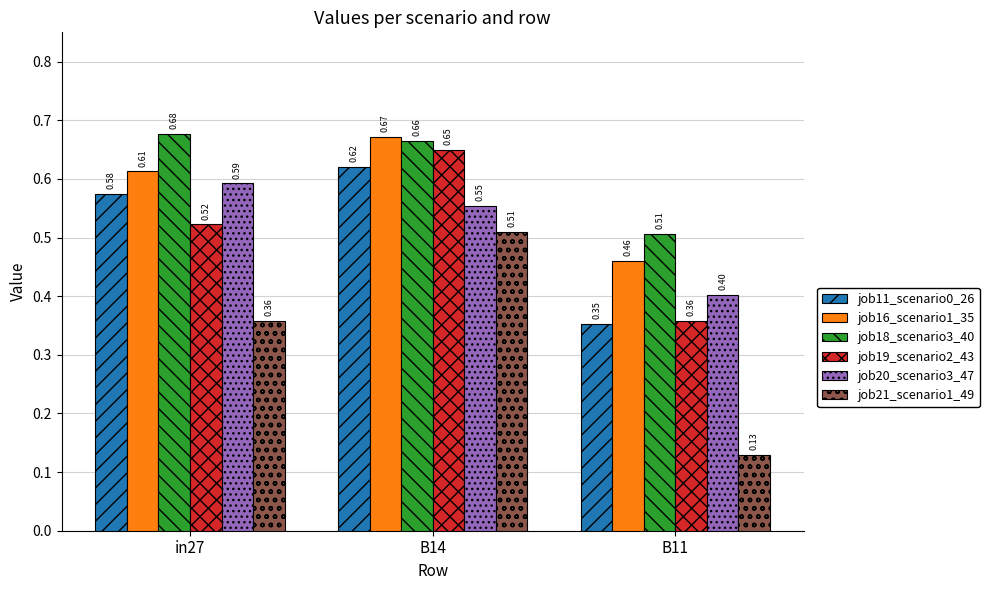

Where is job11_scenario0_26 nearest to the value 0?

B11